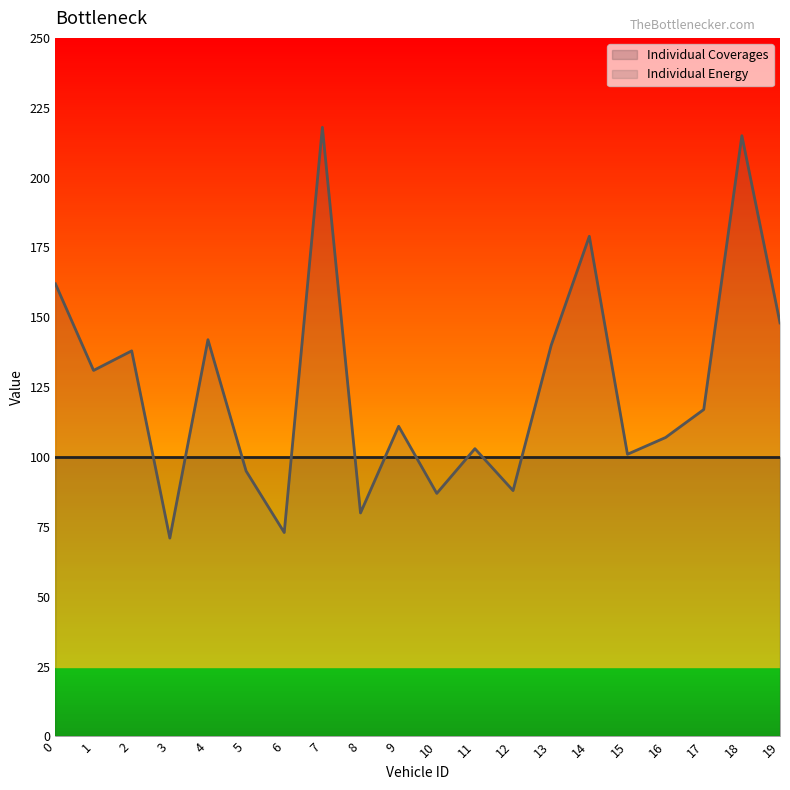

Reading right to left, extract all data points from this chart.

148	215	117	107	101	179	140	88	103	87	111	80	218	73	95	142	71	138	131	162